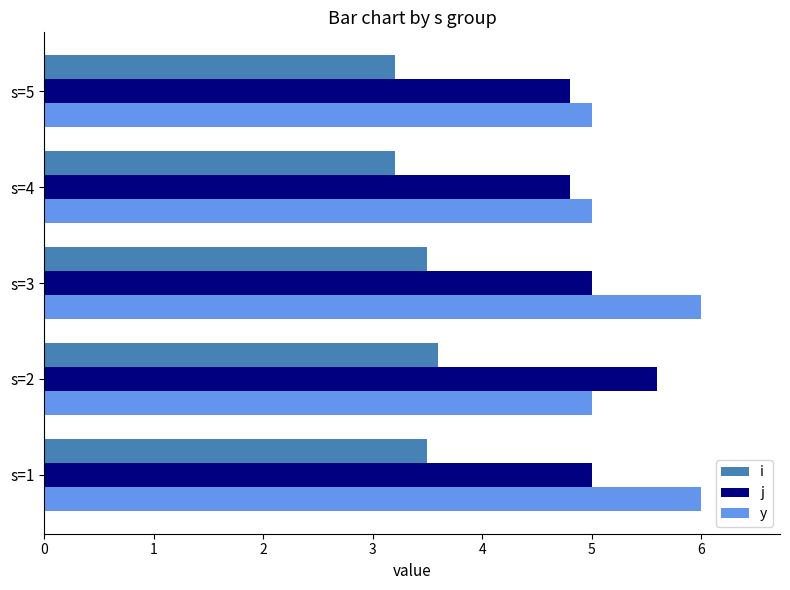

What is the minimum value shown in the chart?

3.2